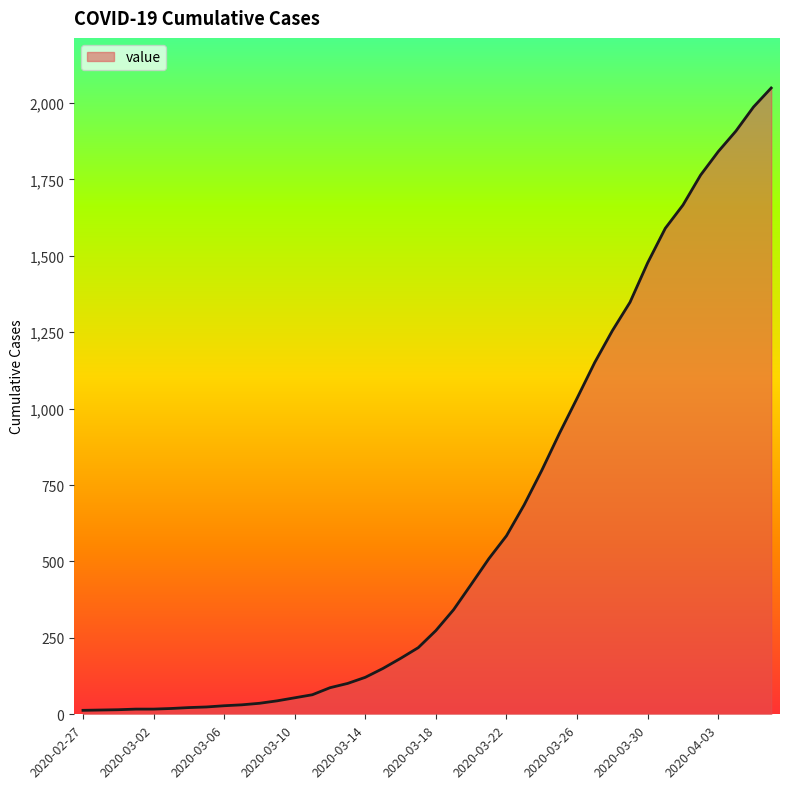

What is the difference between the maximum and minimum values?

2036